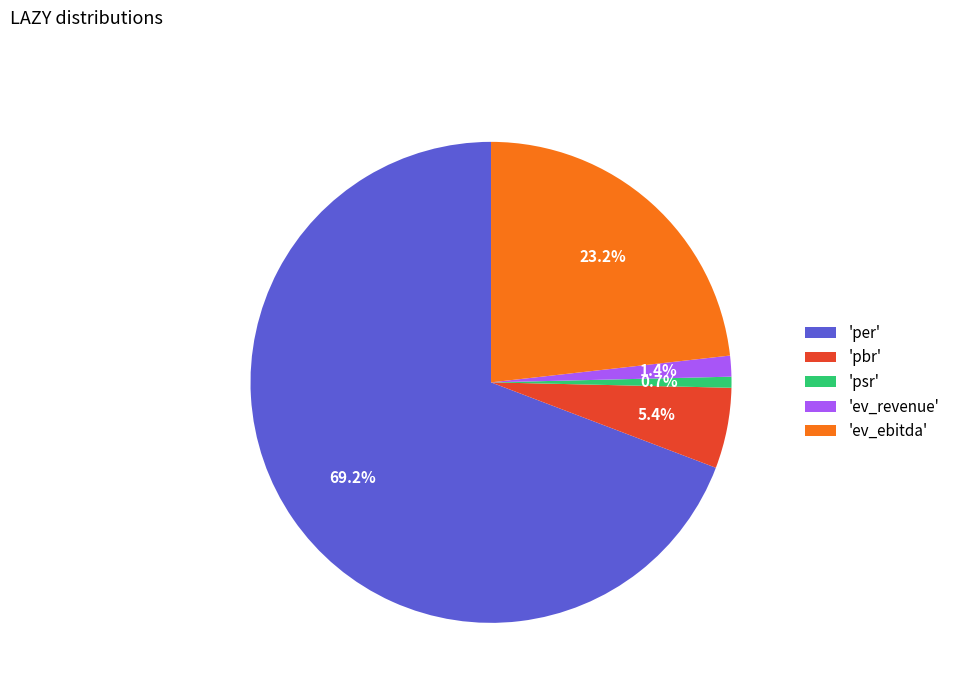

Combined, do 'per' and 'ev_revenue' account for over 50%?

Yes